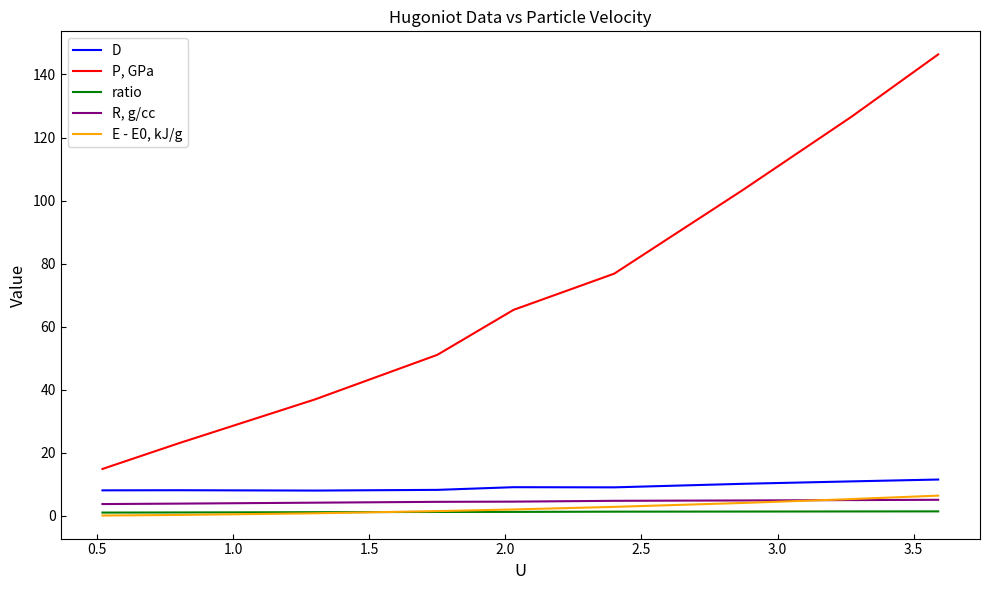

Does the chart display data point markers on the line(s)?

No